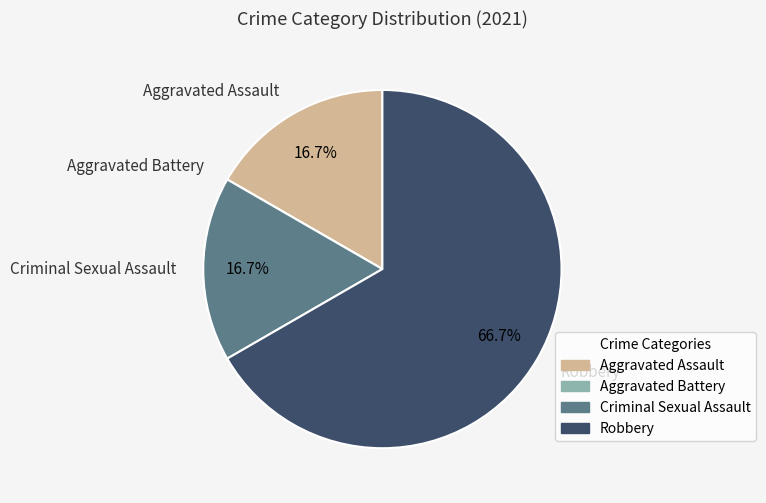

The Robbery slice represents 67% of the pie. True or false?

True